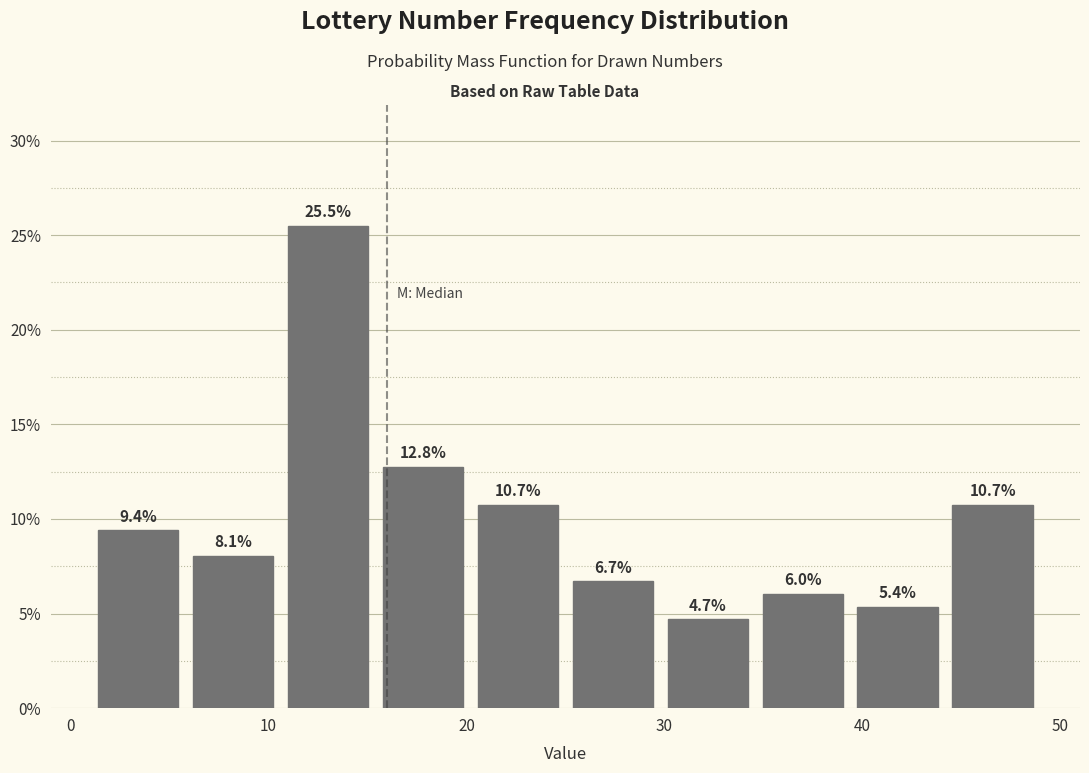

Which range on the x-axis has the tallest bar?

10.6 to 15.4